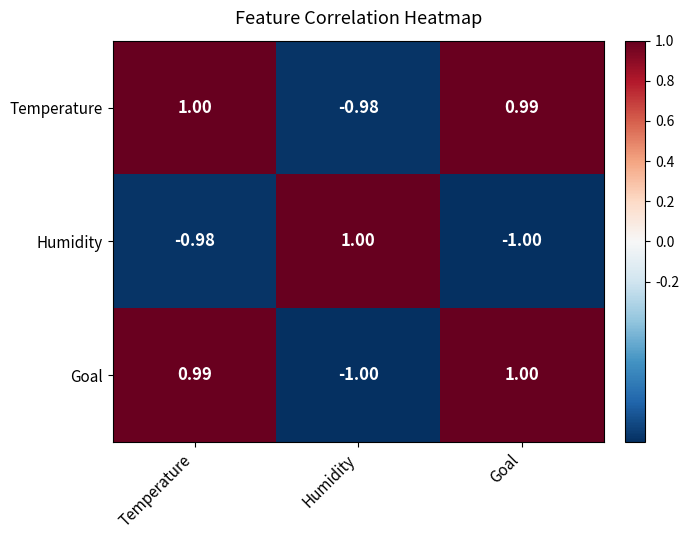

Where is Temperature nearest to the value 0?

Humidity